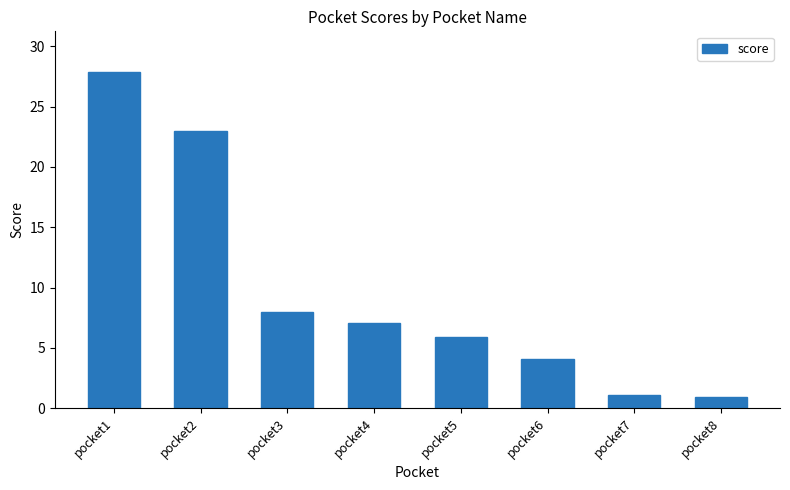

True or false: the data shows 5.9 at pocket5.

True